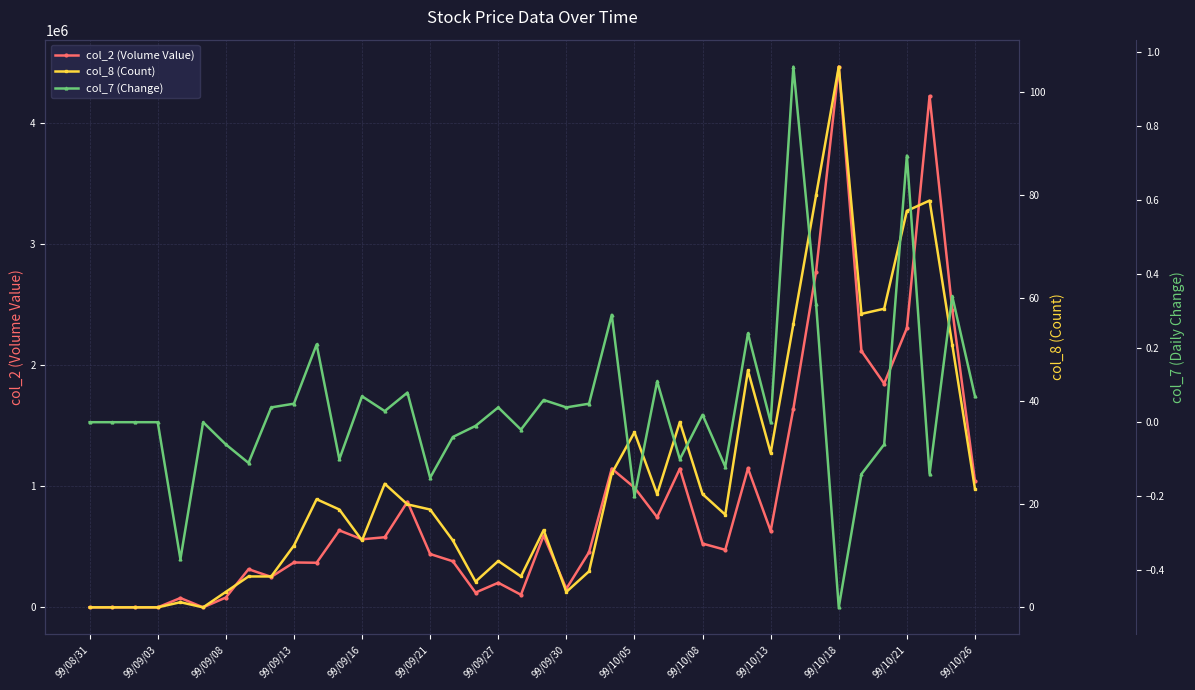

What is the greatest value displayed?

4469530.0